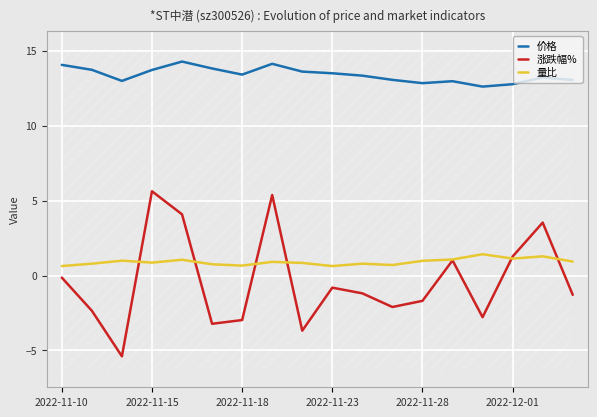

True or false: 量比 and 价格 intersect in this chart.

False